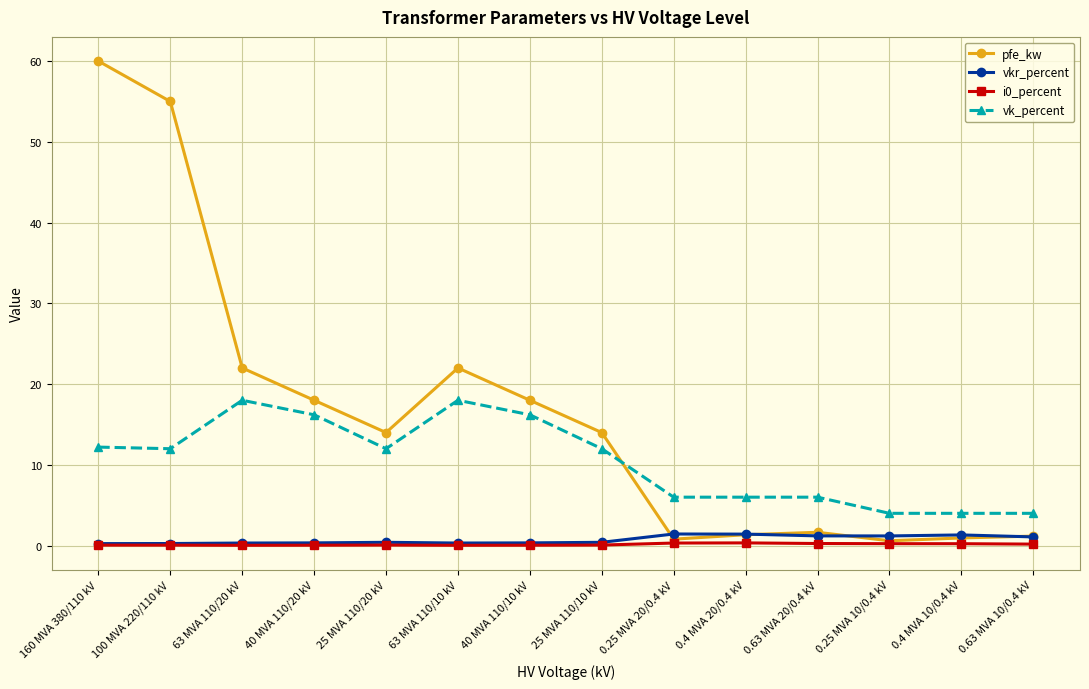

Which series has the widest spread of values?

pfe_kw